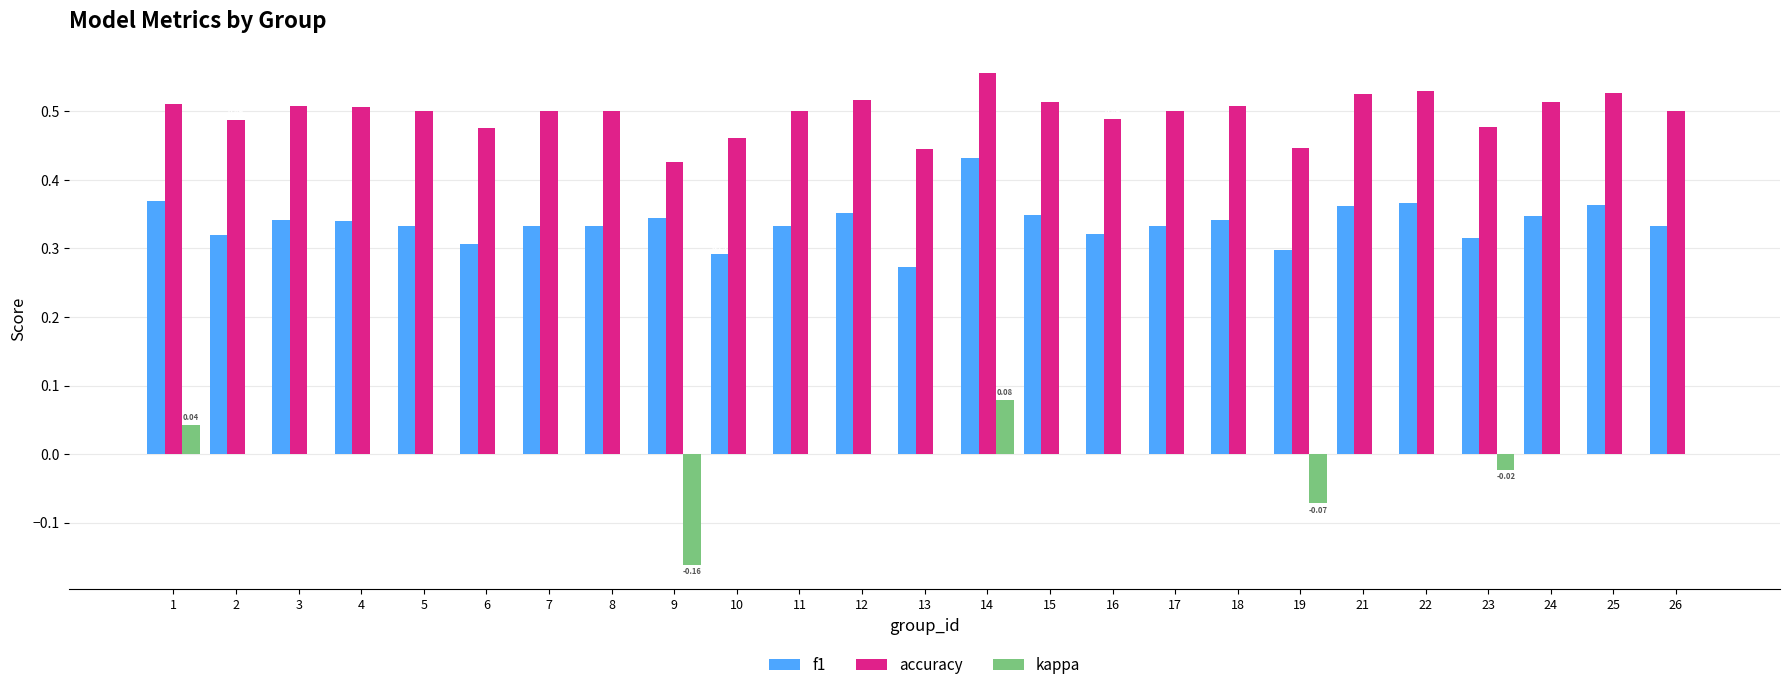

Which series has the largest total across all categories?

accuracy